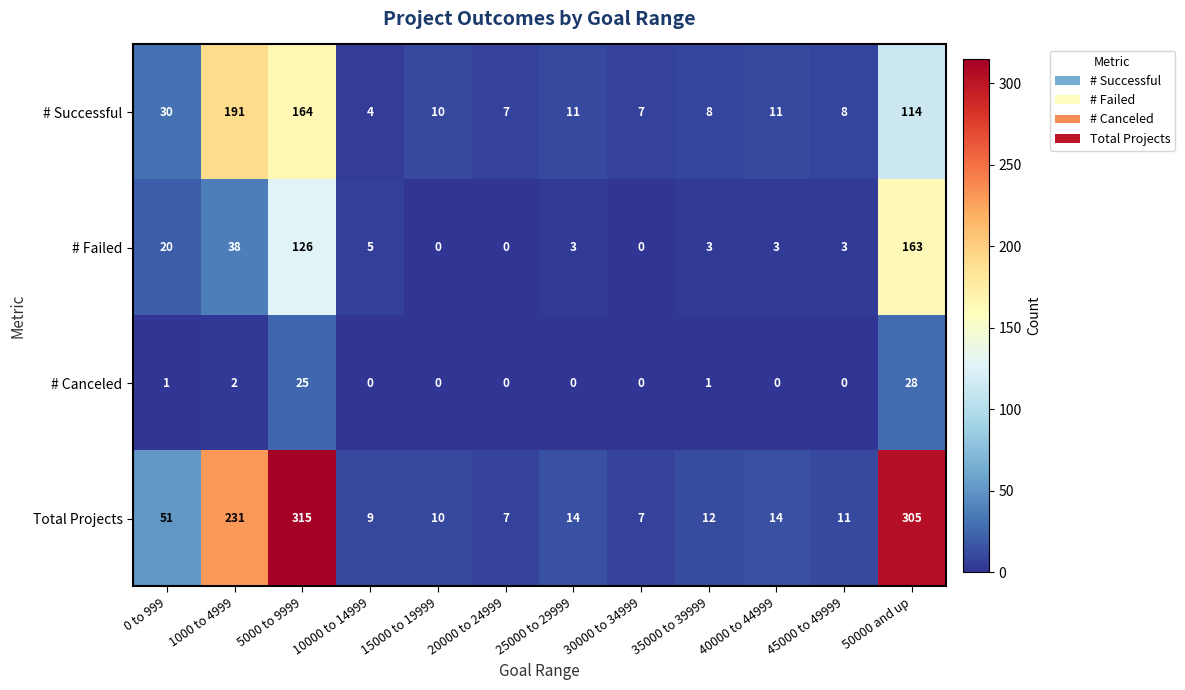

What is the sum of all Total Projects values?

986